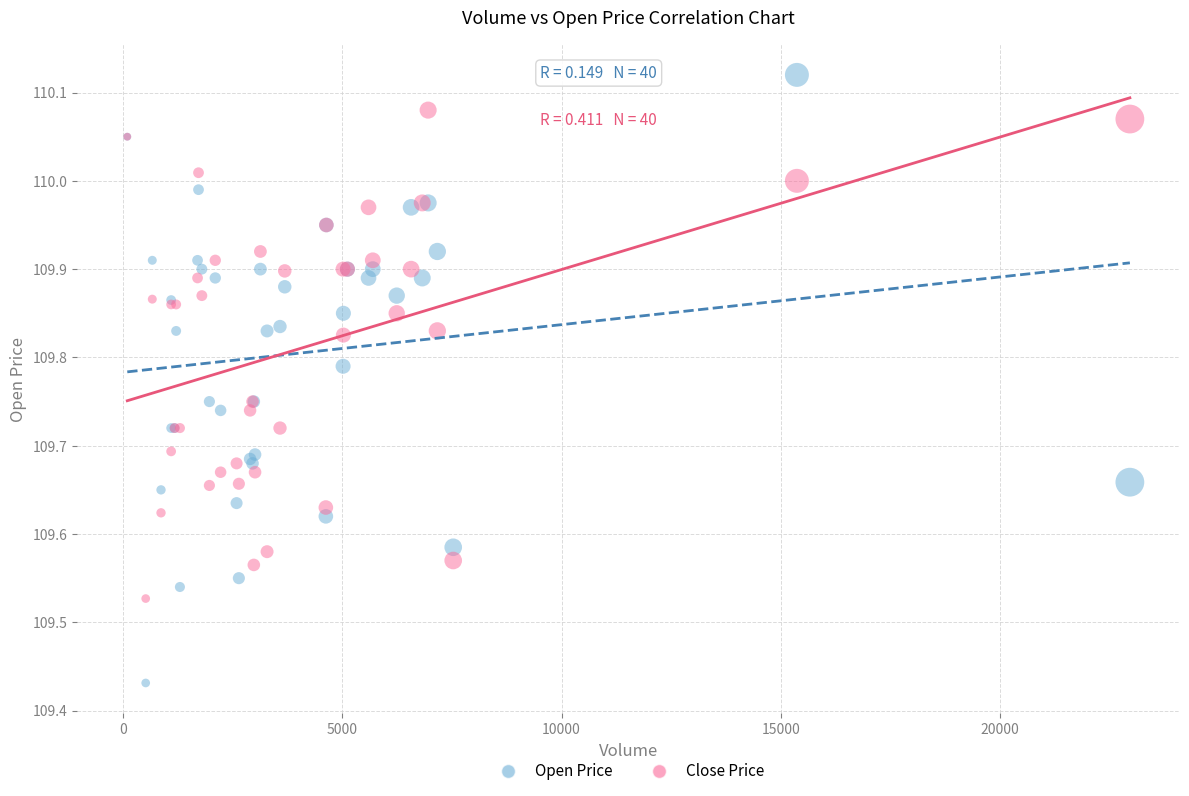

Which series contains the highest Y value?

Open Price